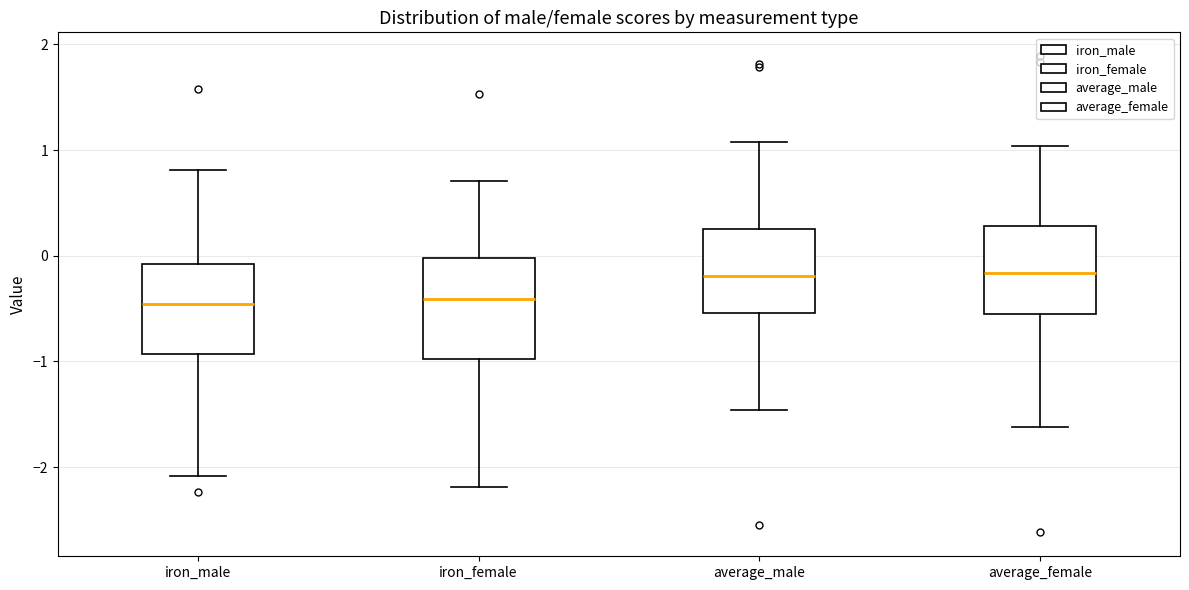

Which box is the tallest, from its lower edge to its upper edge?

iron_female